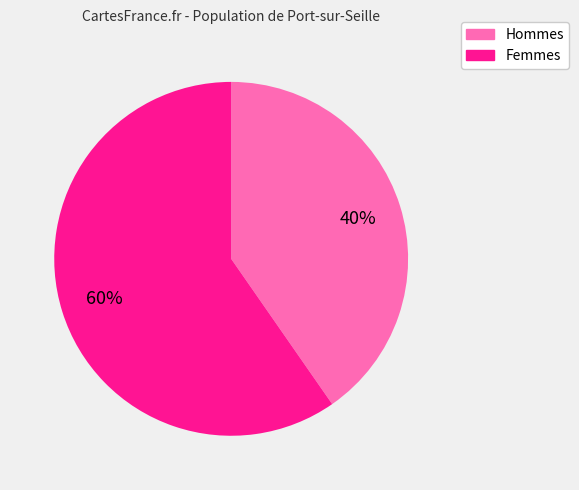

Does any single category account for the majority?

Yes